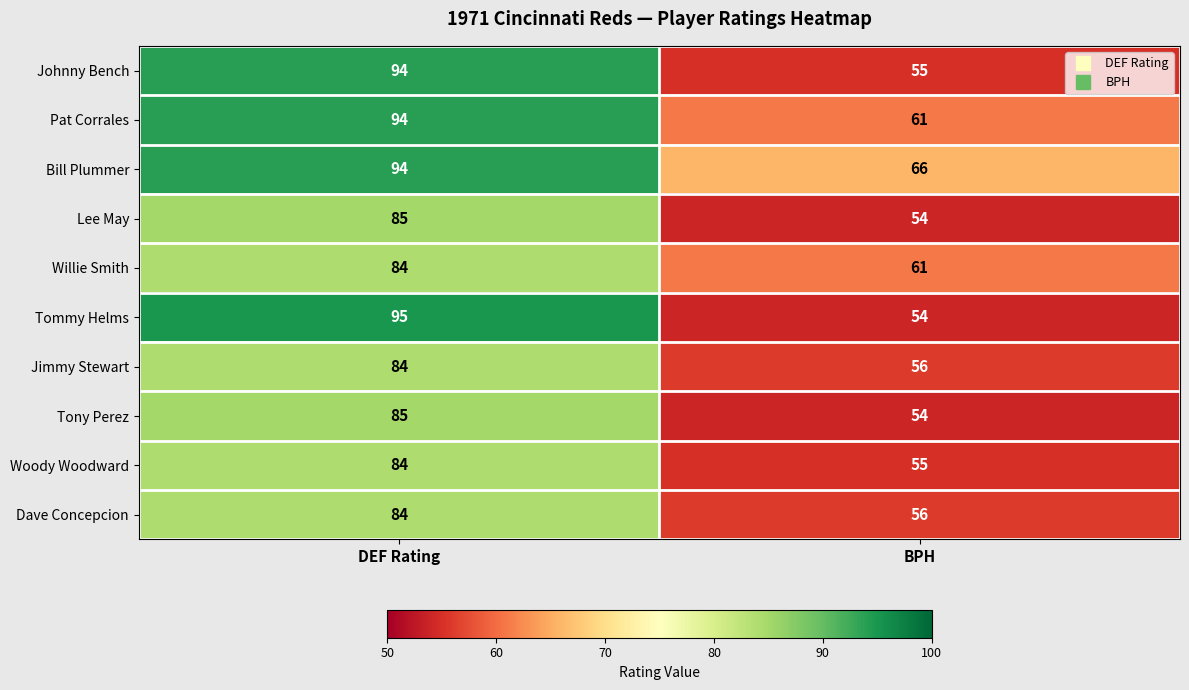

What is the sum of the Bill Plummer values at DEF Rating and BPH?

160